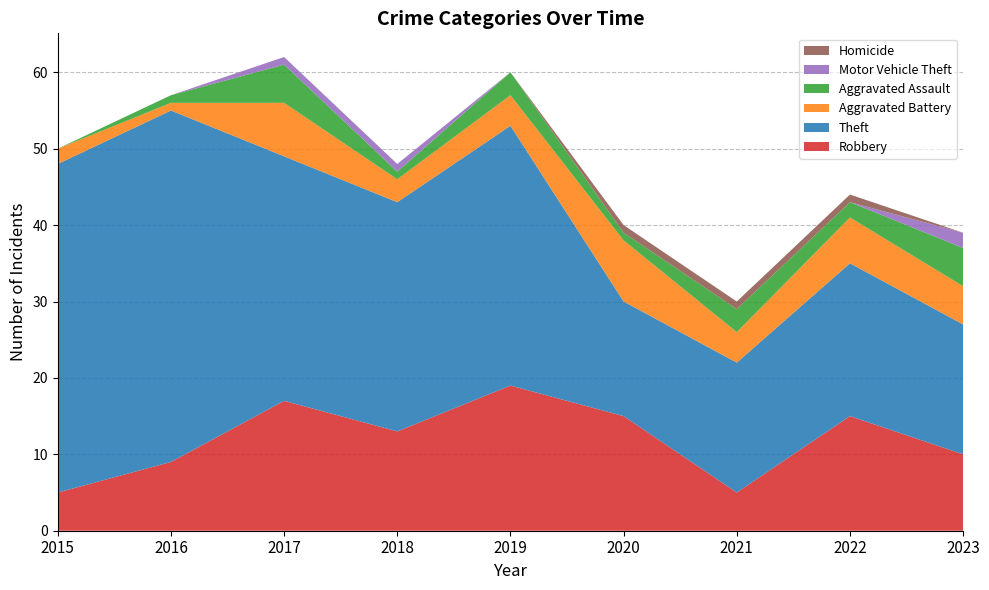

Reading left to right, transcribe all the data shown in this chart.

Robbery: 5	9	17	13	19	15	5	15	10
Theft: 43	46	32	30	34	15	17	20	17
Aggravated Battery: 2	1	7	3	4	8	4	6	5
Aggravated Assault: 0	1	5	1	3	1	3	2	5
Motor Vehicle Theft: 0	0	1	1	0	0	0	0	2
Homicide: 0	0	0	0	0	1	1	1	0